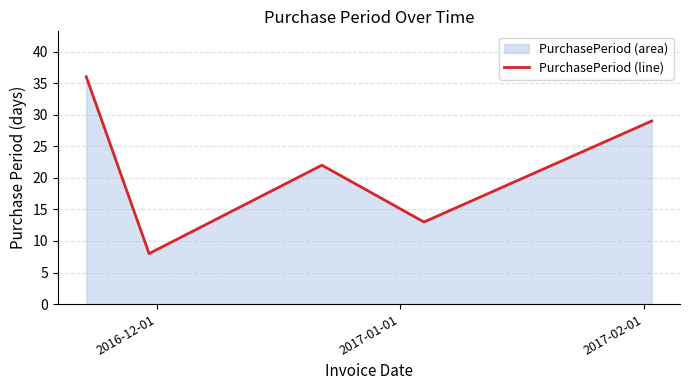

How many values are between 13 and 29?

3